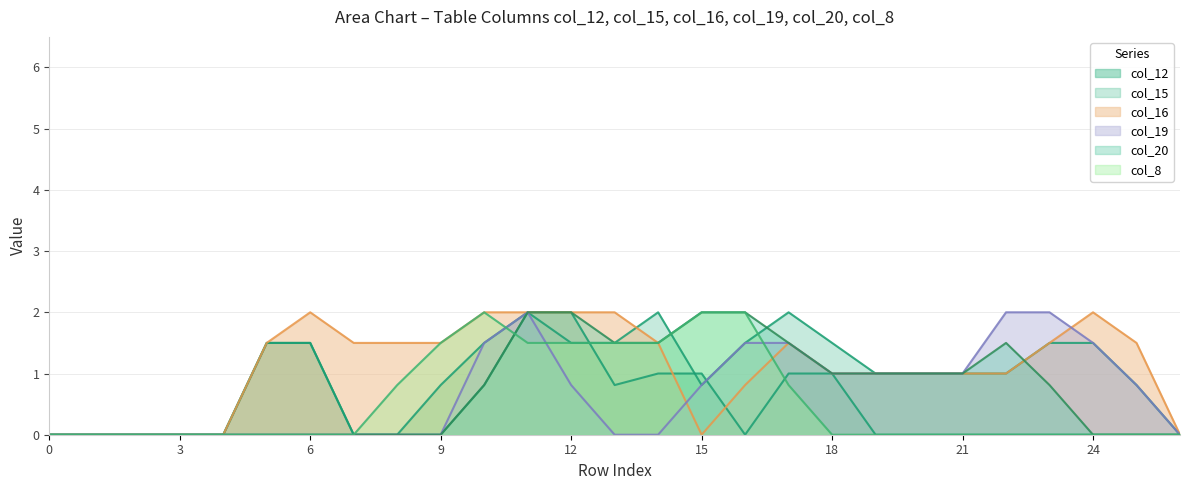

Is the value of col_12 at 6 greater than the value of col_20 at 14?

No